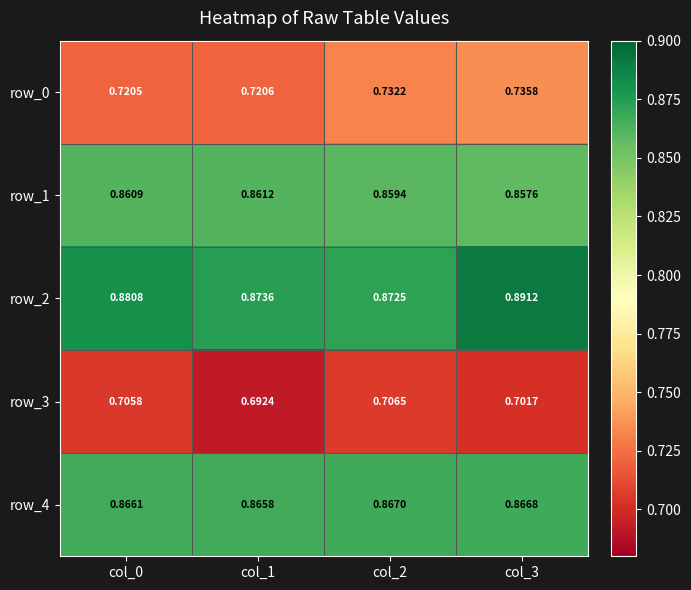

Is the value of row_2 at col_2 greater than the value of row_4 at col_3?

Yes